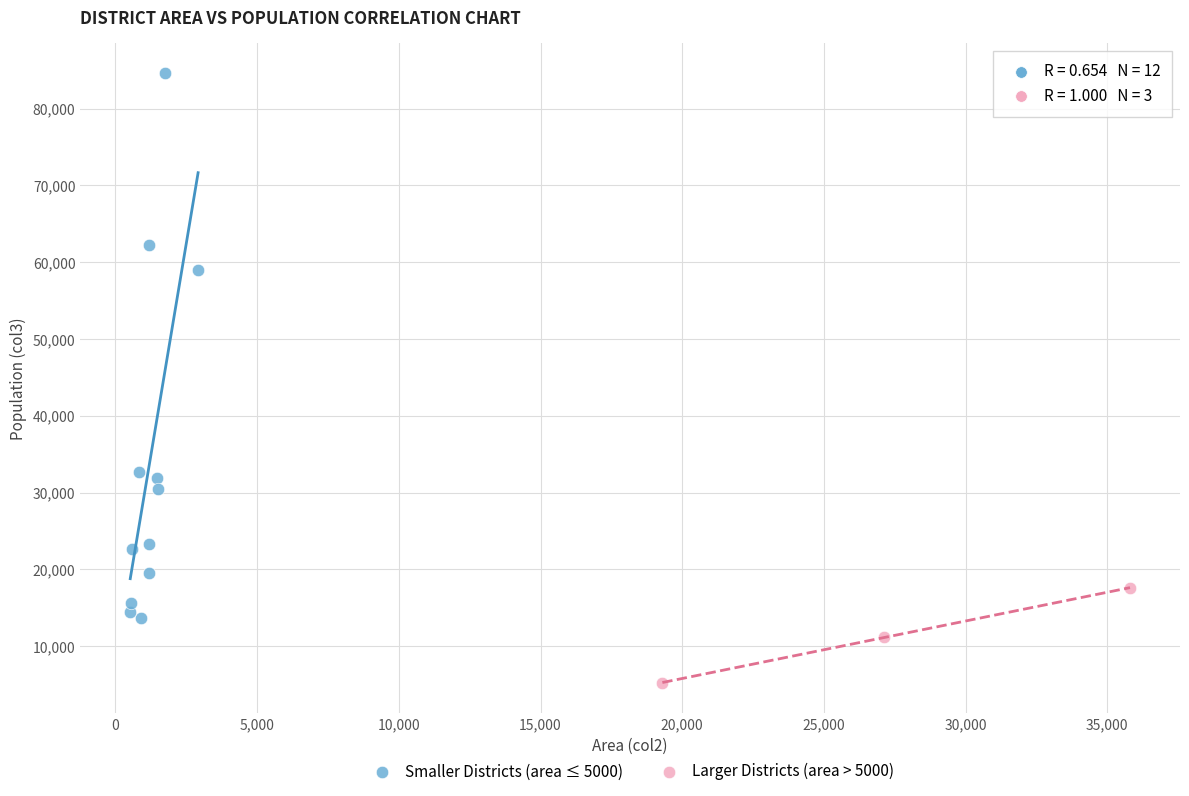

Which series contains the lowest Y value?

Larger Districts (area > 5000)